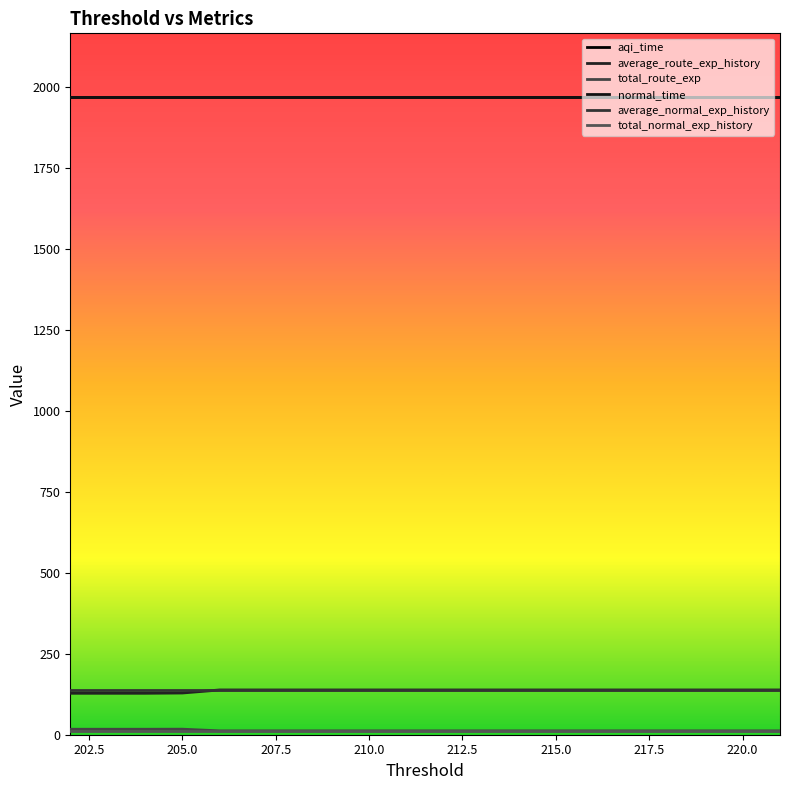

What is the difference between the maximum and second lowest values in the average_route_exp_history series?

10.3